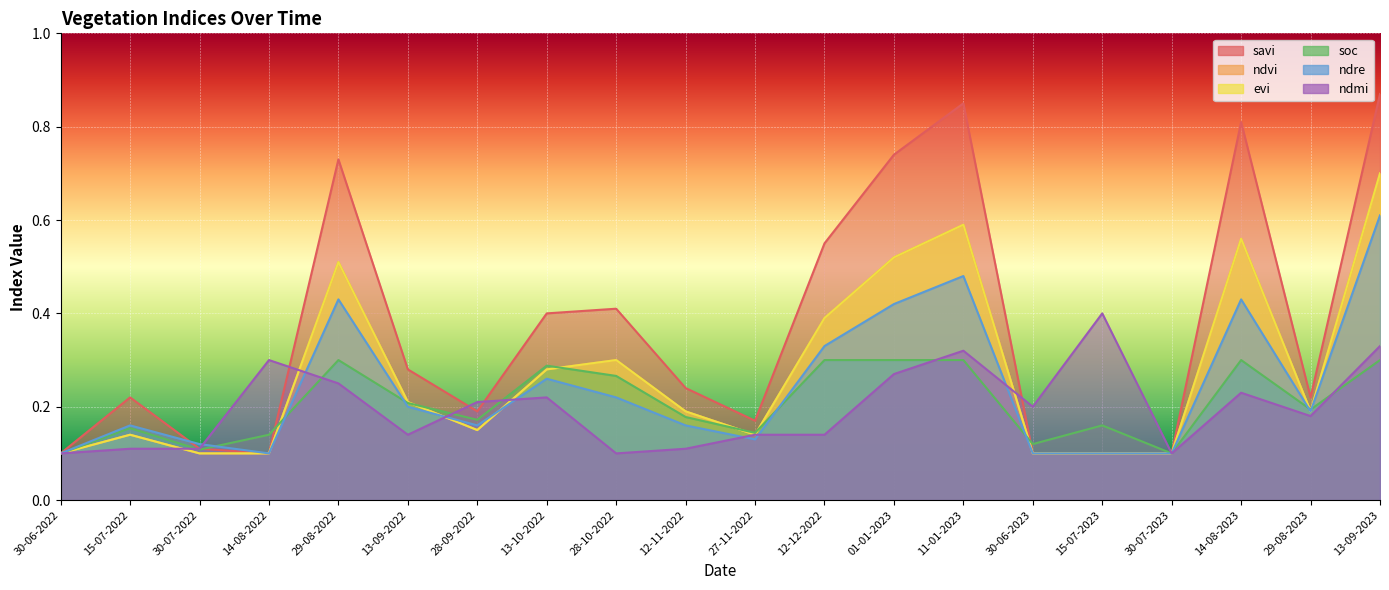

Is it true that ndre equals 0.1 at 27-11-2022?

True